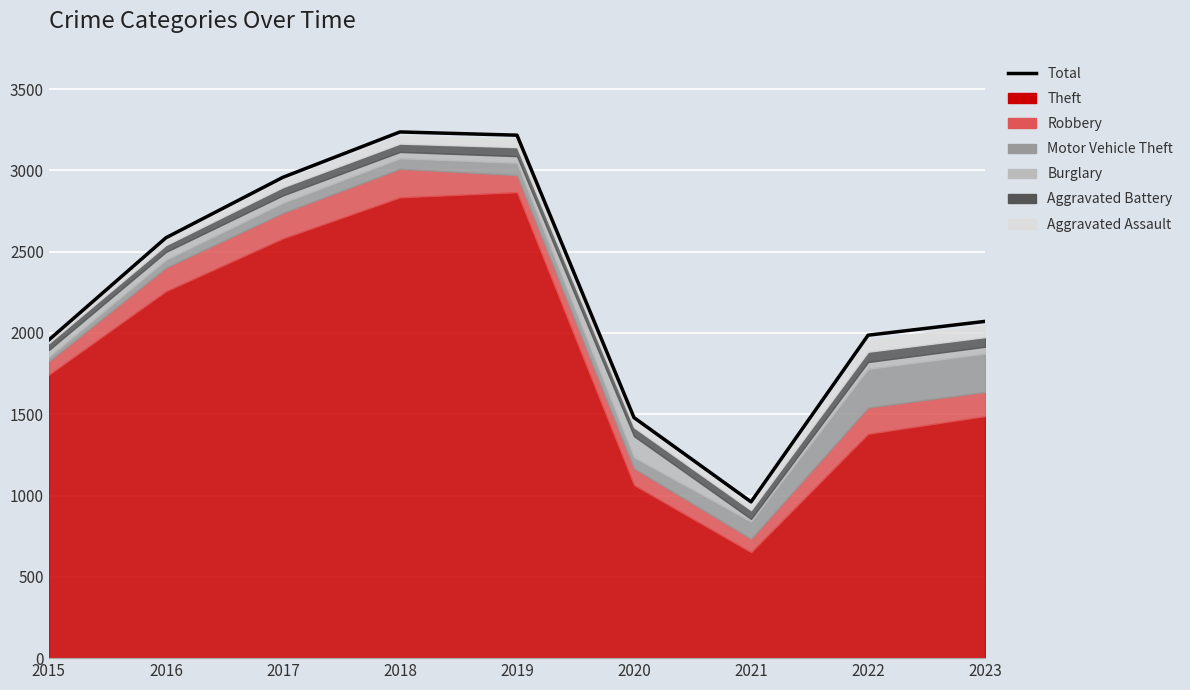

The chart shows a value of 1262 at 2021. True or false?

False